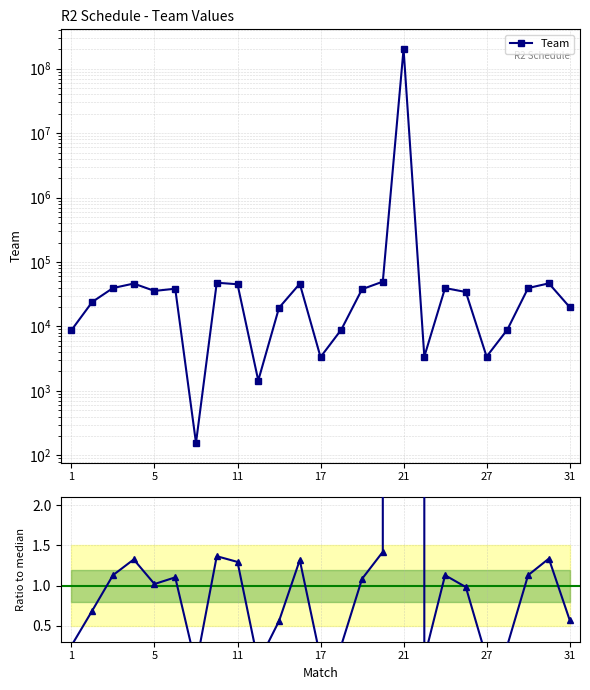

True or false: Ratio to median and Team intersect in this chart.

False